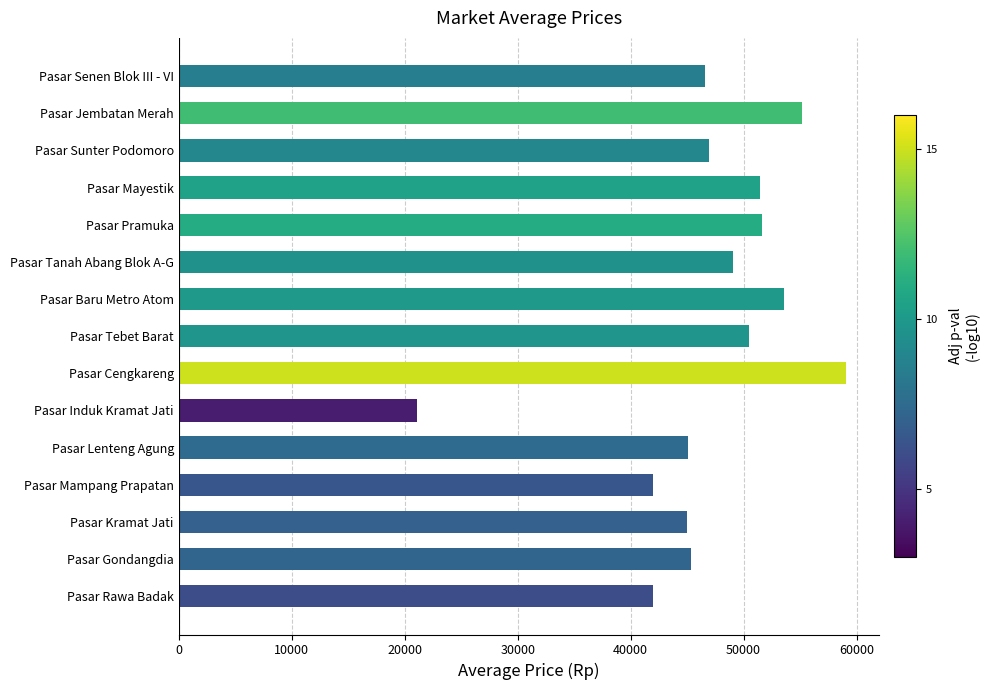

What is the ratio of the value at Pasar Mampang Prapatan to the value at Pasar Cengkareng?

0.7